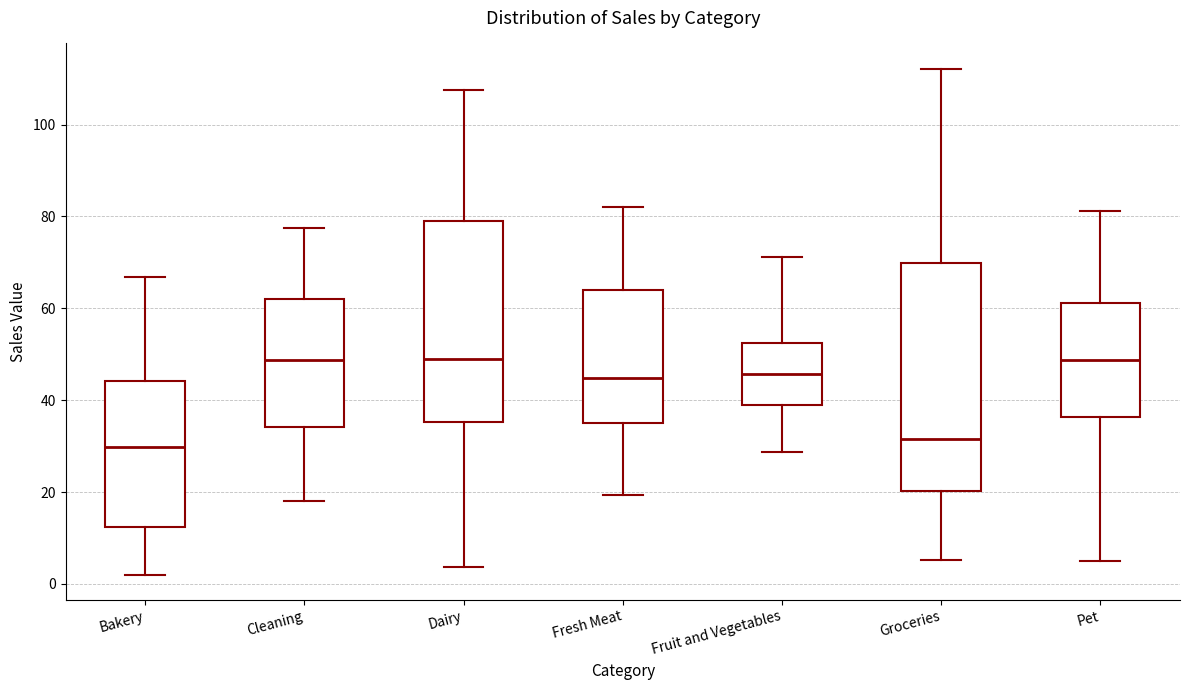

Comparing the boxes themselves (not the whiskers), which one is the tallest?

Groceries